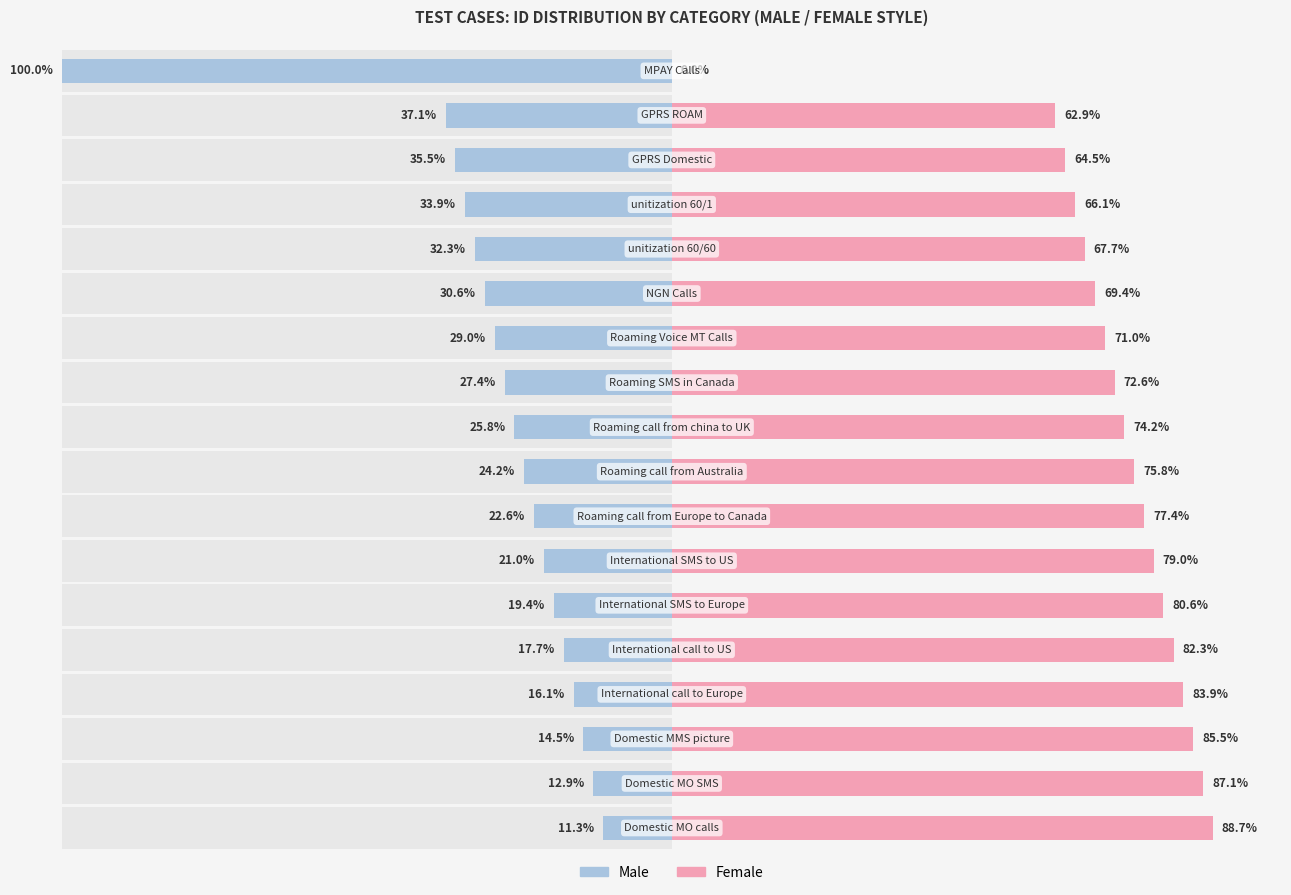

What value does the Male series have at 2?

14.5